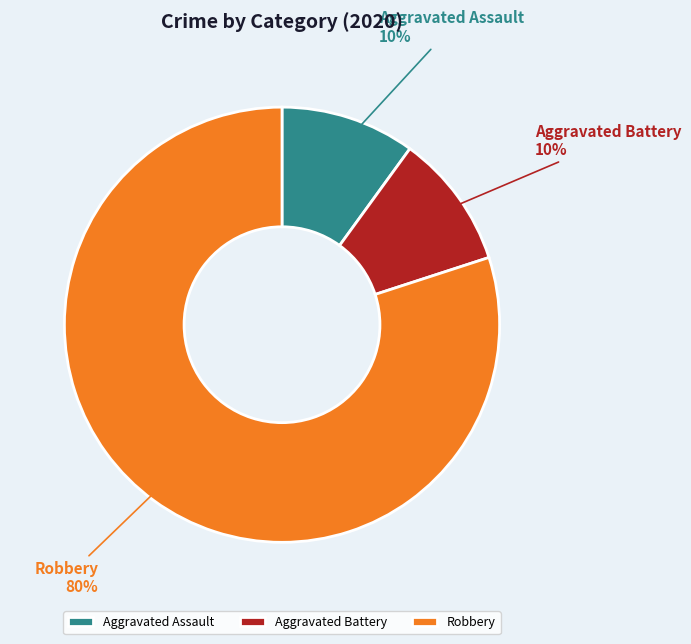

How many slices are in this pie chart?

3